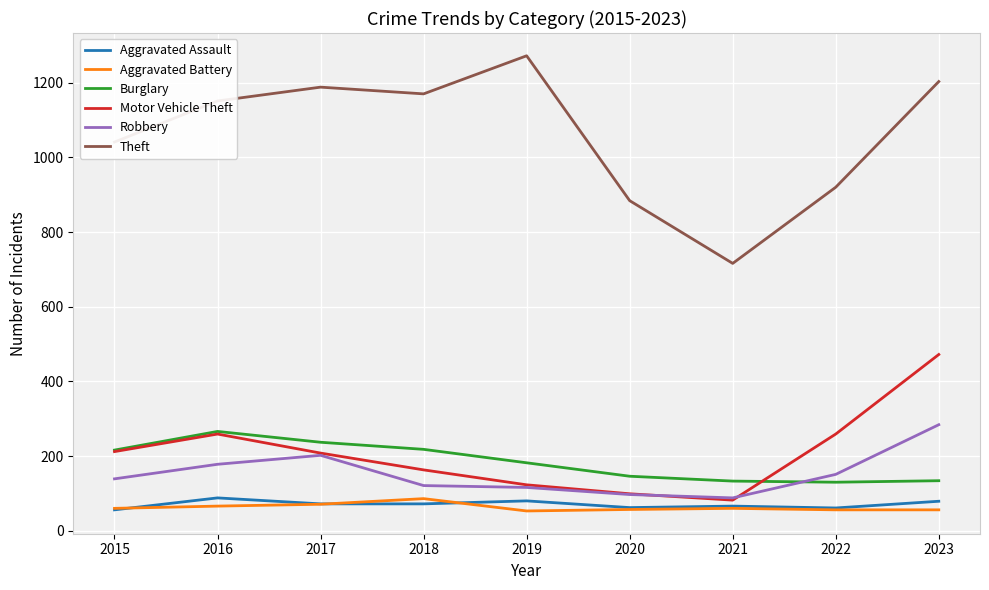

At which category is the sum across all series the highest?

2023